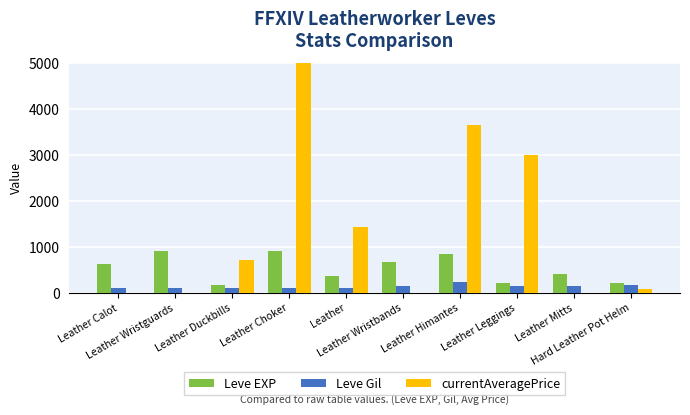

Is the value of Leve EXP at Leather Mitts greater than the value of Leve Gil at Leather?

Yes